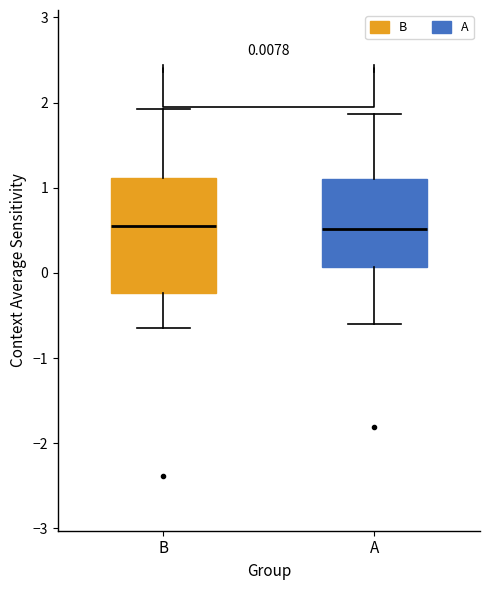

Comparing the boxes themselves (not the whiskers), which one is the tallest?

B